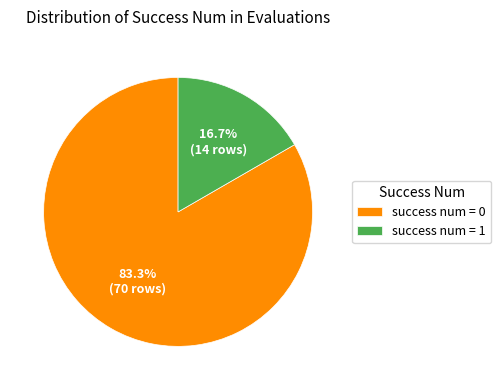

How much of the chart is everything except success num = 1?

83.3%